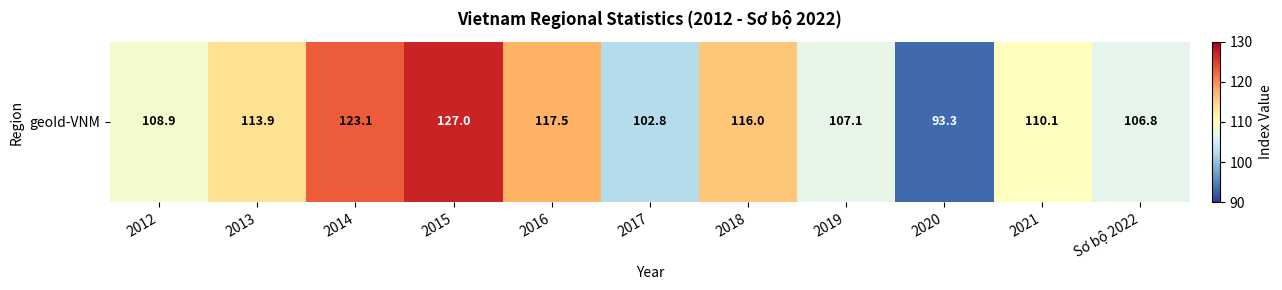

Rank the categories by value from highest to lowest.

2015, 2014, 2016, 2018, 2013, 2021, 2012, 2019, Sơ bộ 2022, 2017, 2020